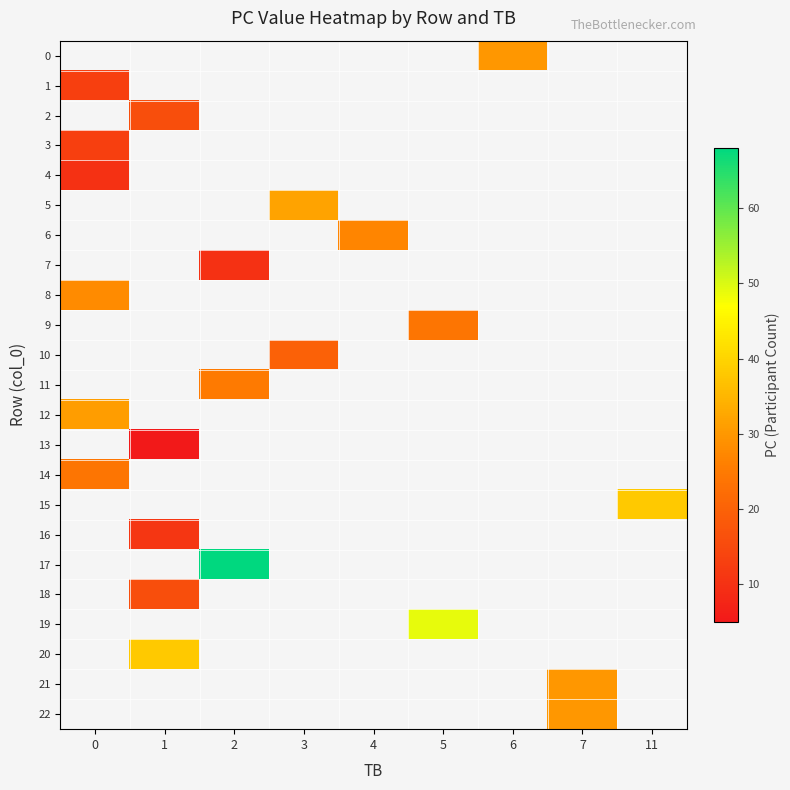

Count the number of data series in this chart.

23